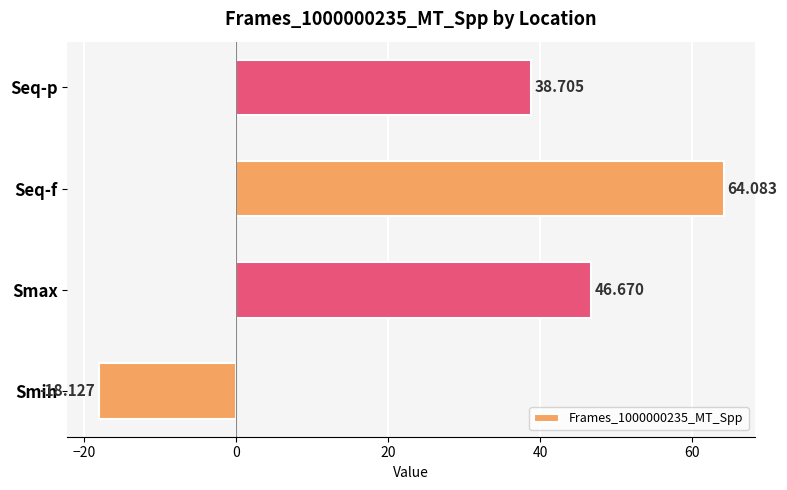

How many negative values are there?

1